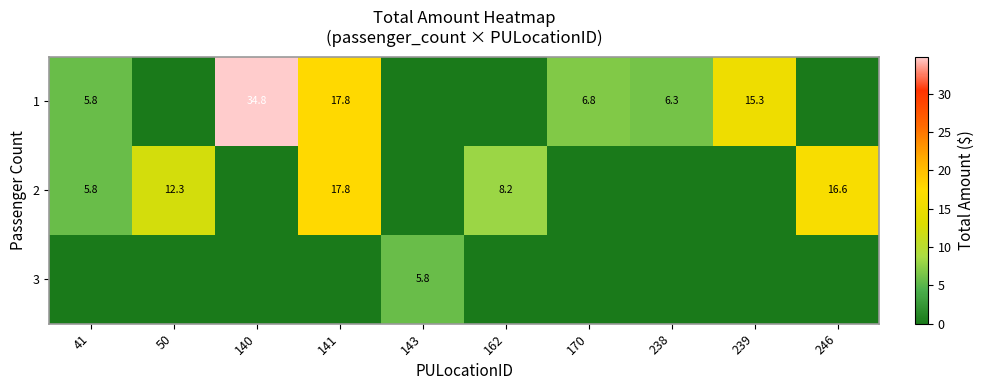

The value of 2 at 50 is 6.3. True or false?

False